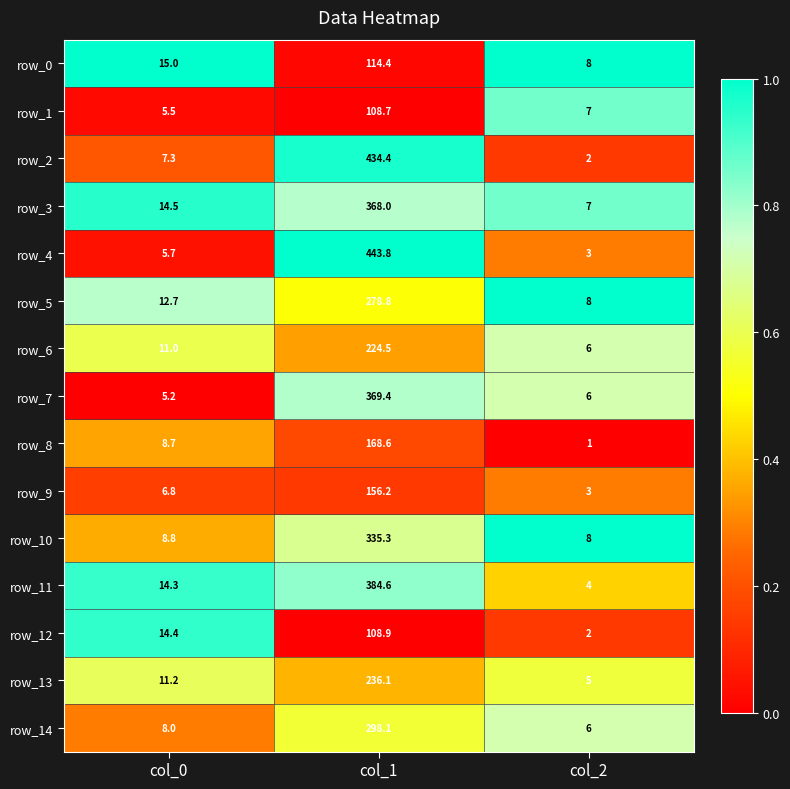

The value of row_9 at col_0 is 0.3. True or false?

False